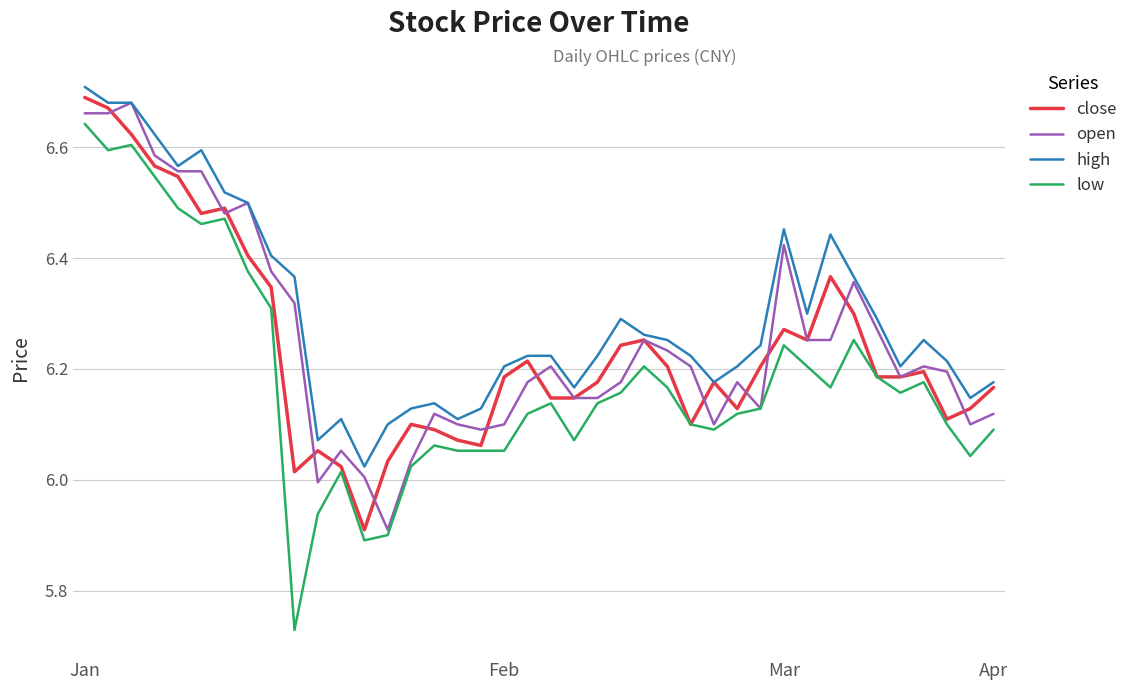

True or false: low and high cross at least once.

False